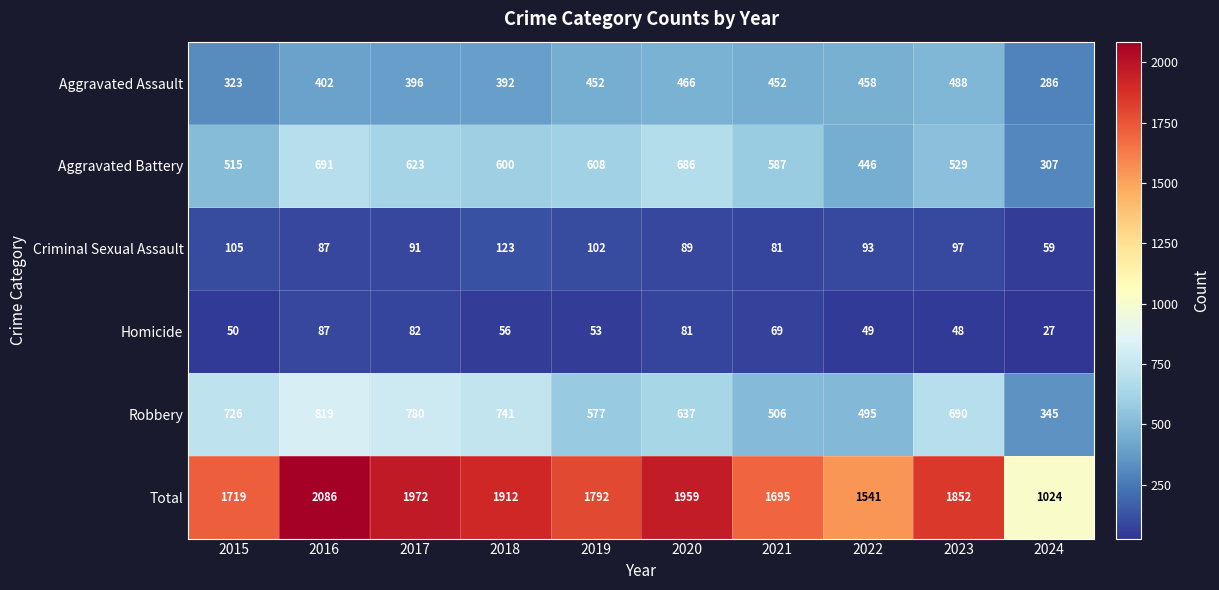

Which series has the largest total across all categories?

Total